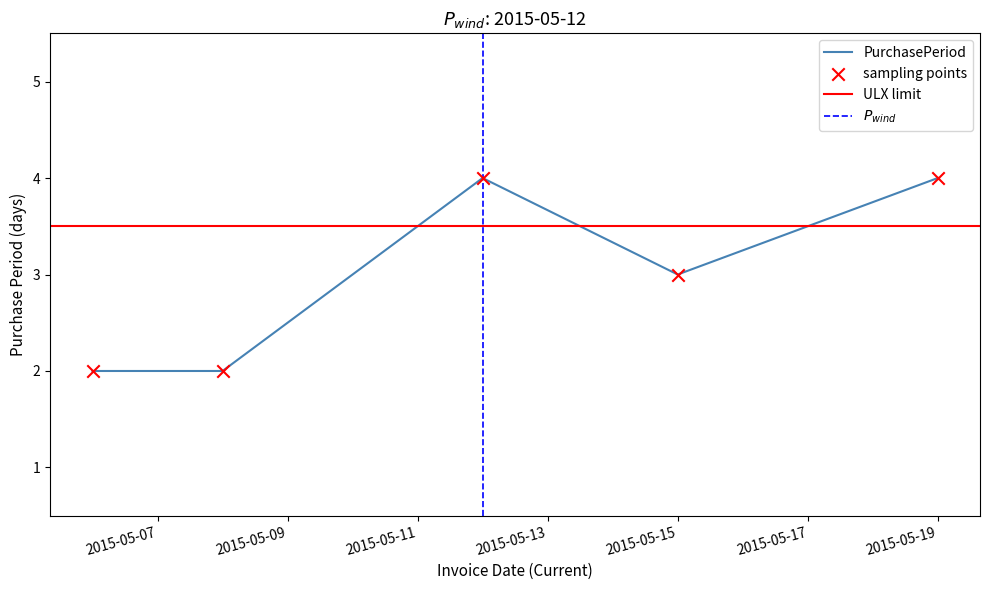

What is the ratio of the value at 2015-05-06 to the value at 2015-05-12?

0.5